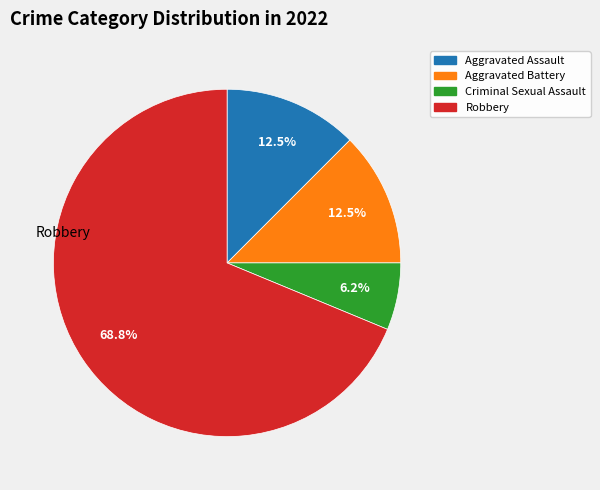

What is the ratio of the value at Aggravated Battery to the value at Aggravated Assault?

1.0